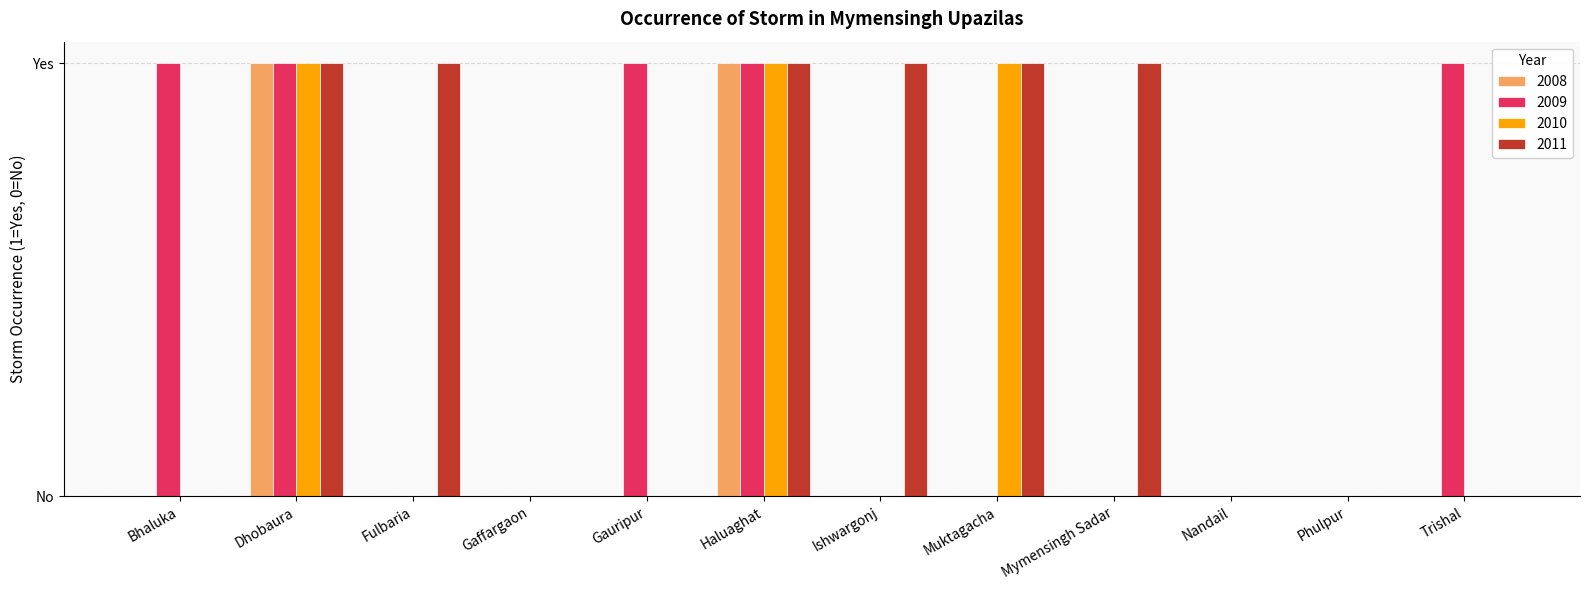

What are all the series names shown in the legend?

2008, 2009, 2010, 2011